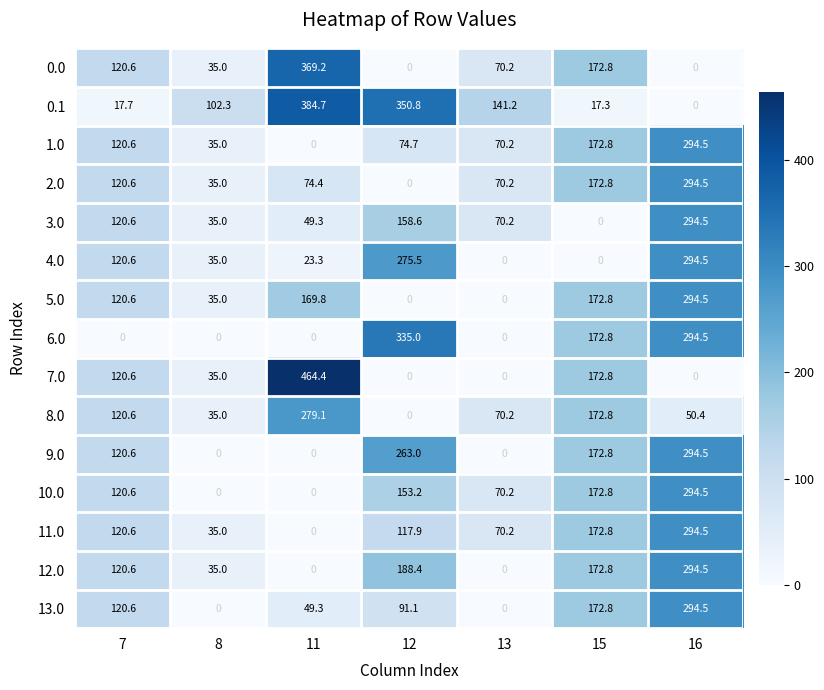

Is it true that 10.0 equals 0.0 at 8?

True